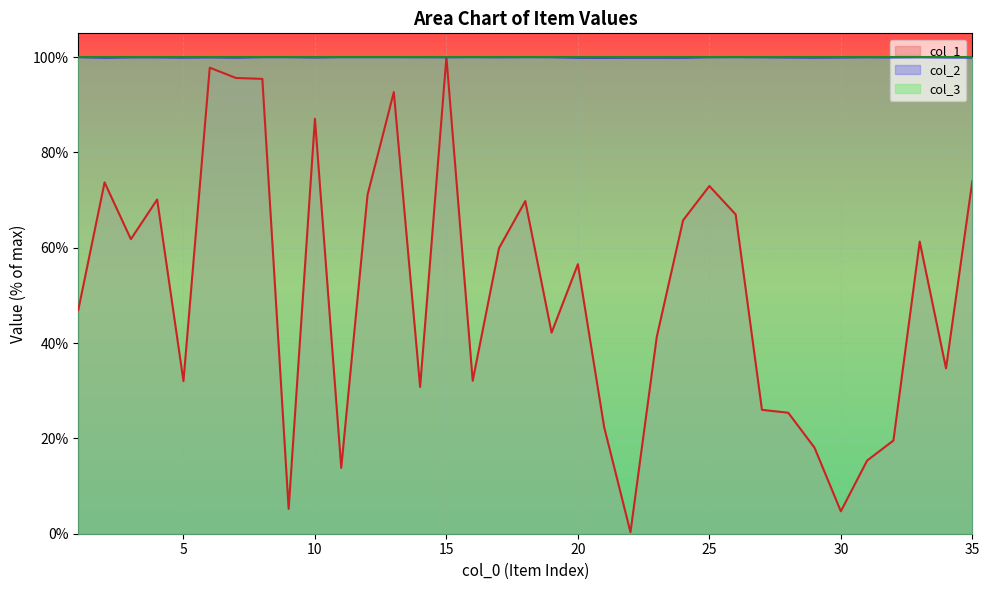

Which series has the largest range (max minus min)?

col_1